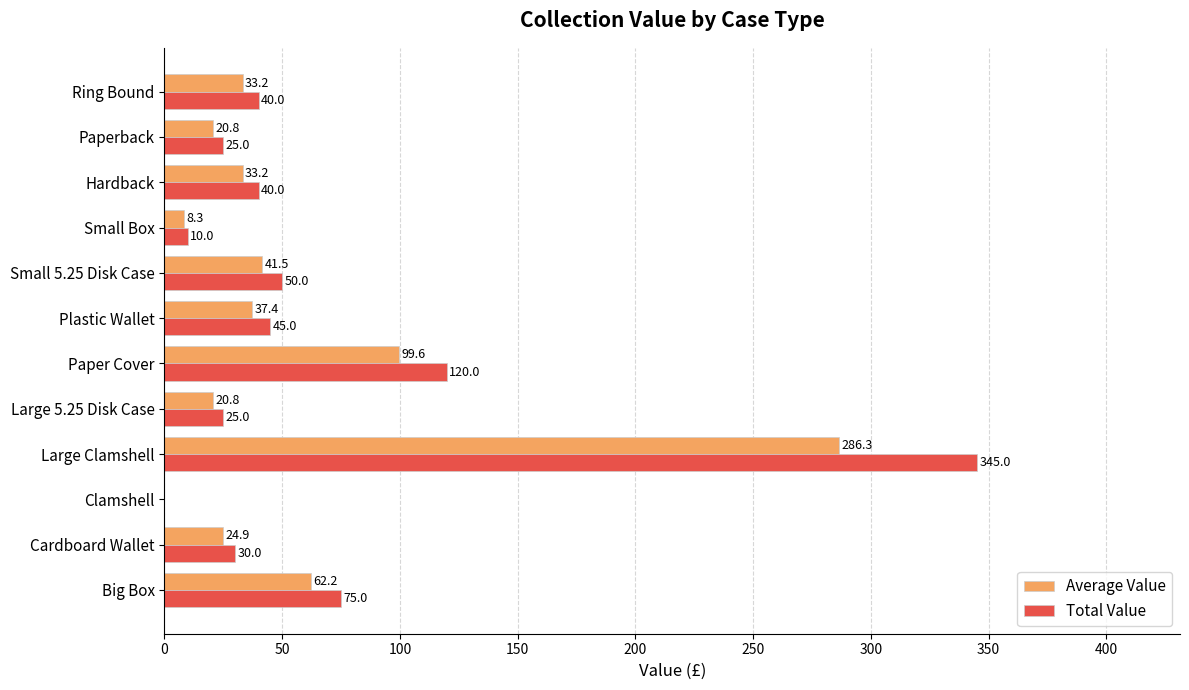

Which category has the highest value in the Total Value series?

Large Clamshell